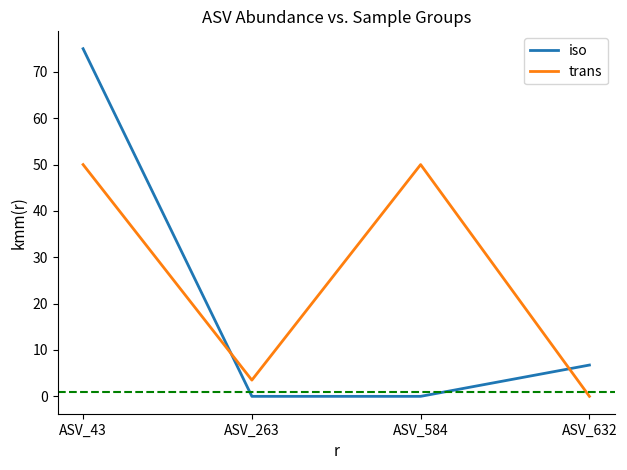

Rank the series by their average value, from lowest to highest.

iso, trans